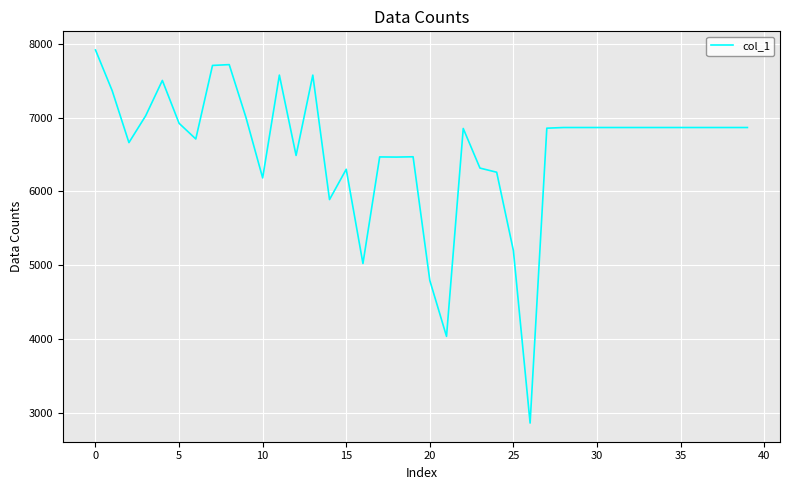

How many lines are shown in the chart?

1